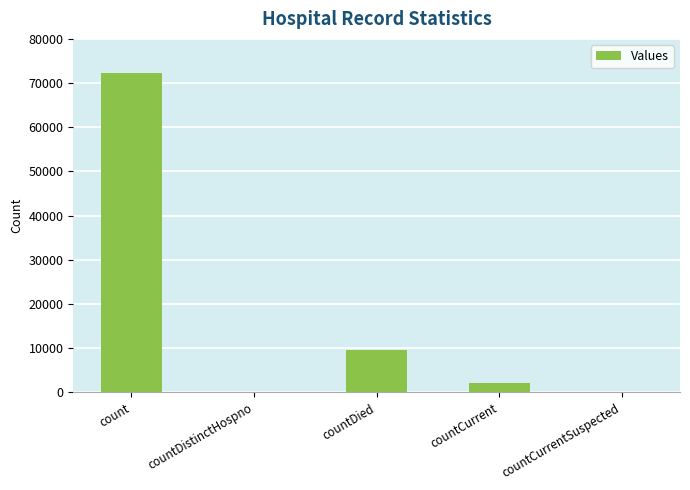

What is the change in value from countCurrent to countCurrentSuspected?

-2090